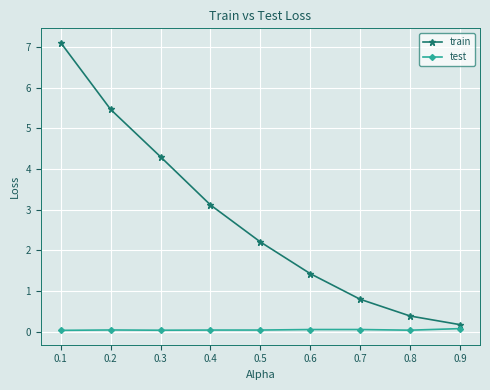

True or false: train and test cross at least once.

False